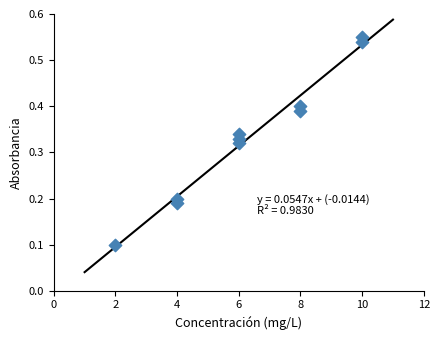

What is the average X value?

6.4